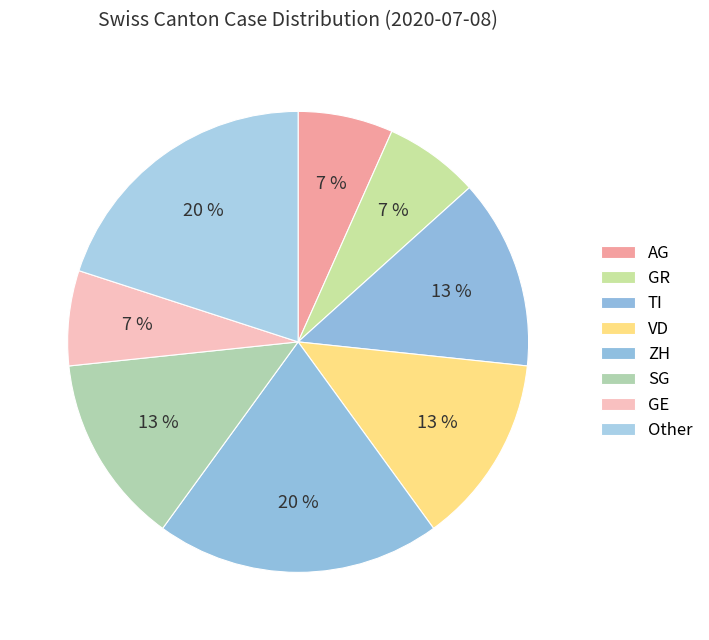

How many segments does this pie chart have?

8